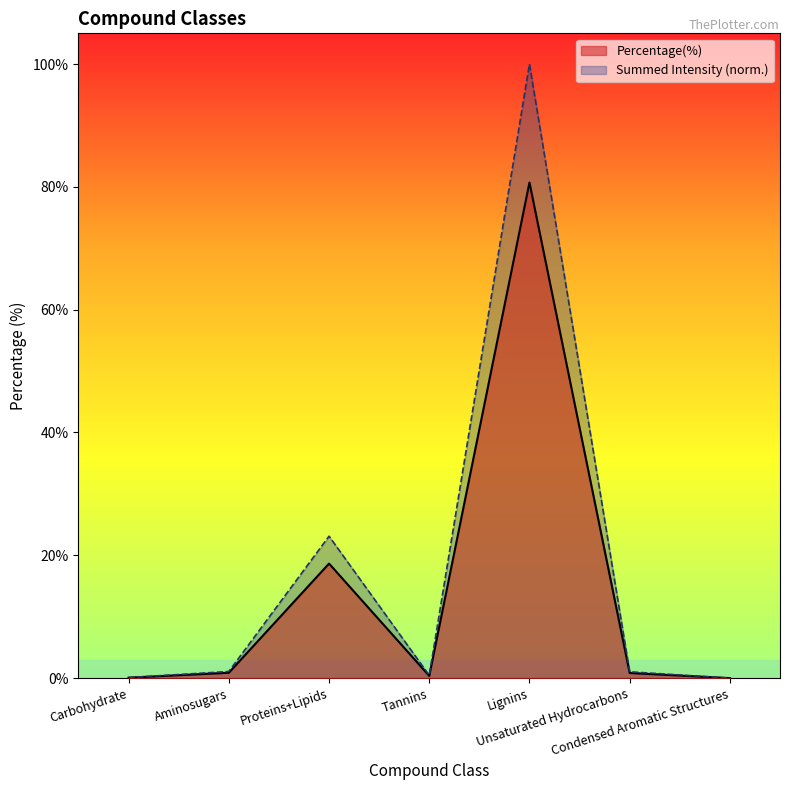

Which series has the largest total across all categories?

Summed Intensity (norm.)